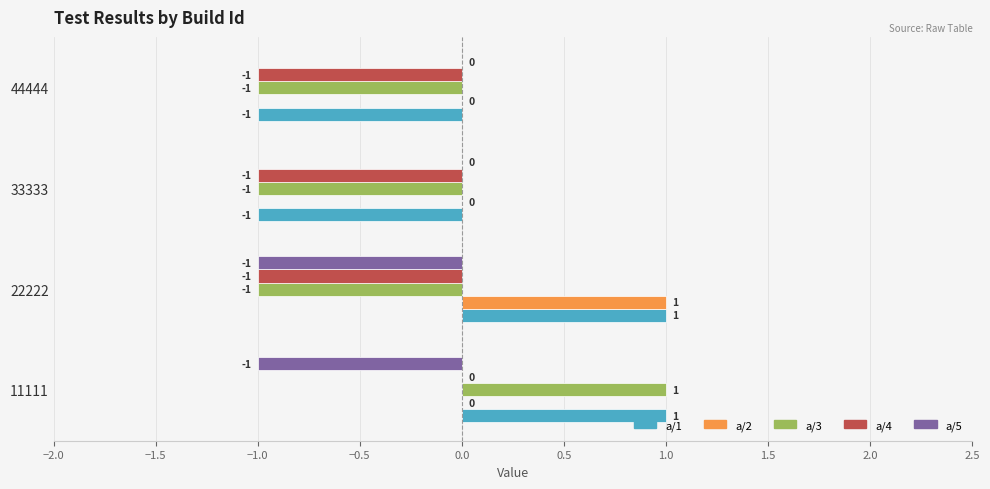

Is it true that a/2 equals 0 at 44444?

True